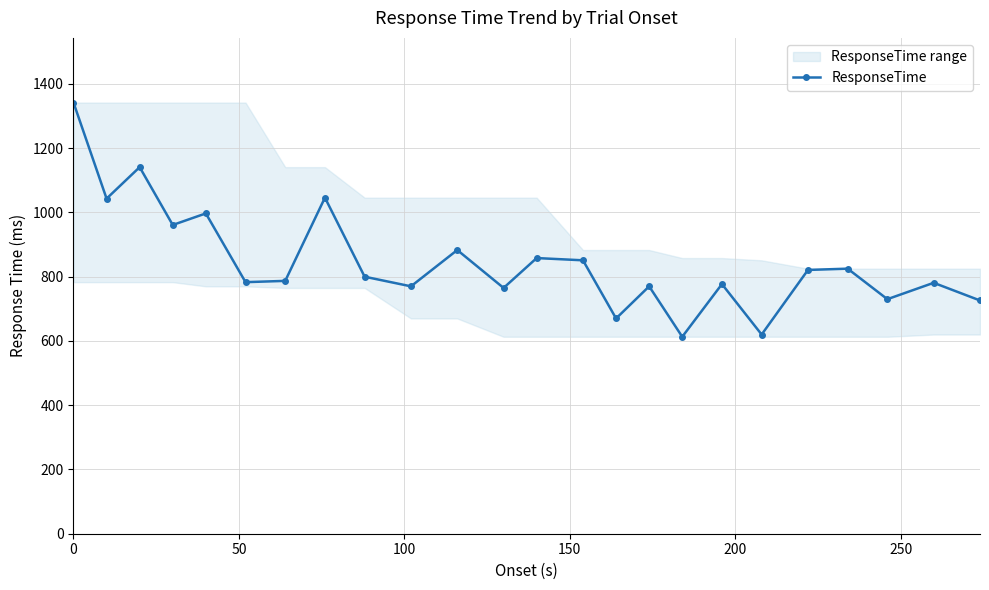

What is the value of the ResponseTime point at the 4th from the left?

961